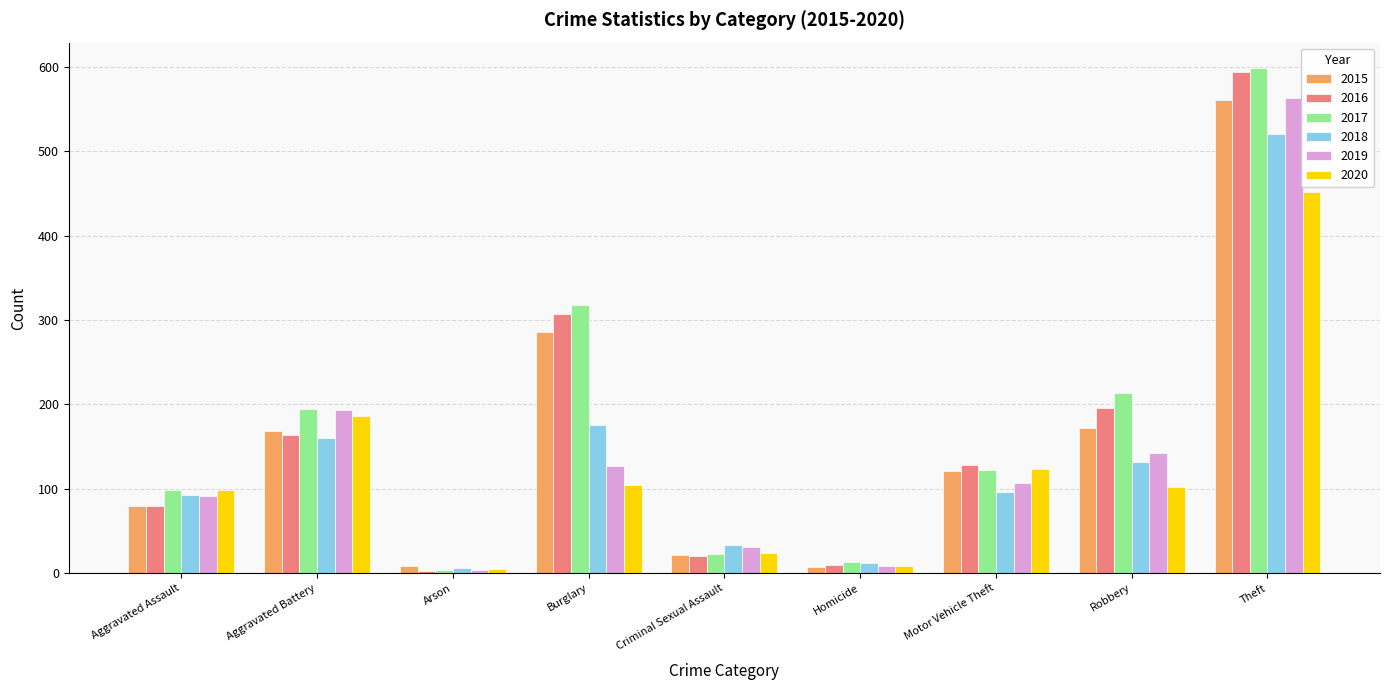

Is it true that 2017 equals 122 at Motor Vehicle Theft?

True